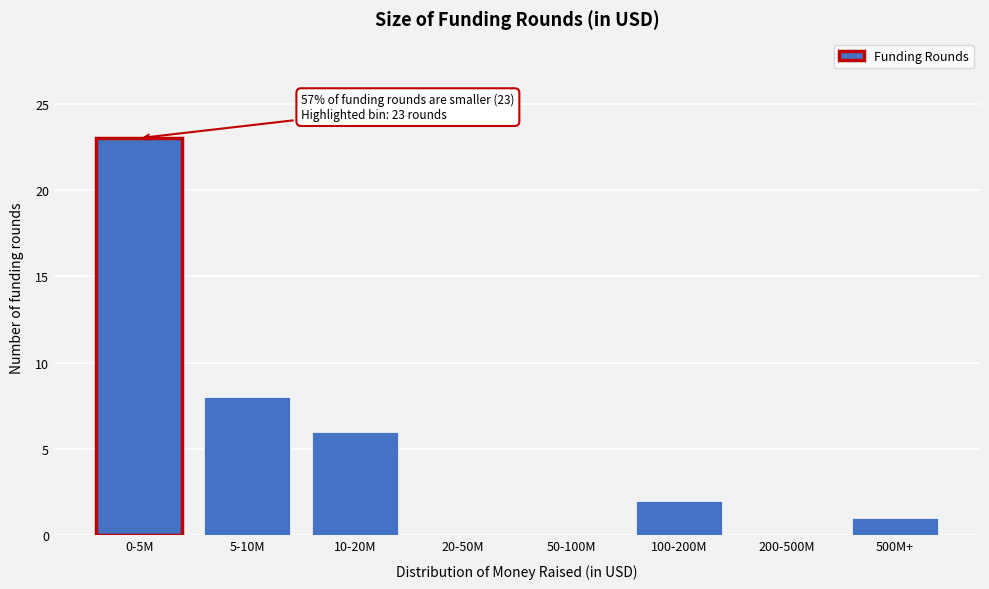

Reading left to right, transcribe all the data shown in this chart.

0-5M=23	5-10M=8	10-20M=6	20-50M=0	50-100M=0	100-200M=2	200-500M=0	500M+=1